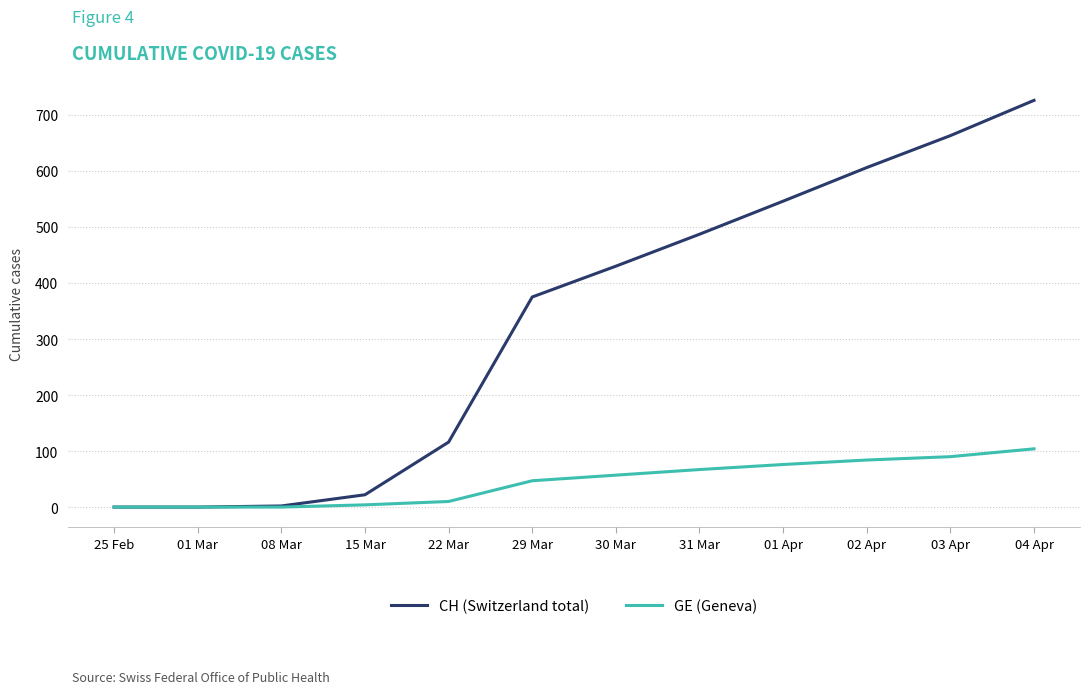

At which category is the sum across all series the highest?

04 Apr